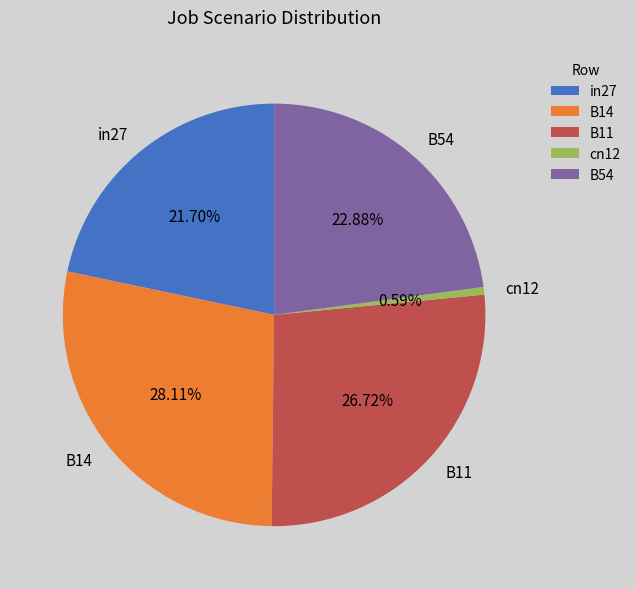

To the nearest percent, what percentage of the pie is in27?

22%